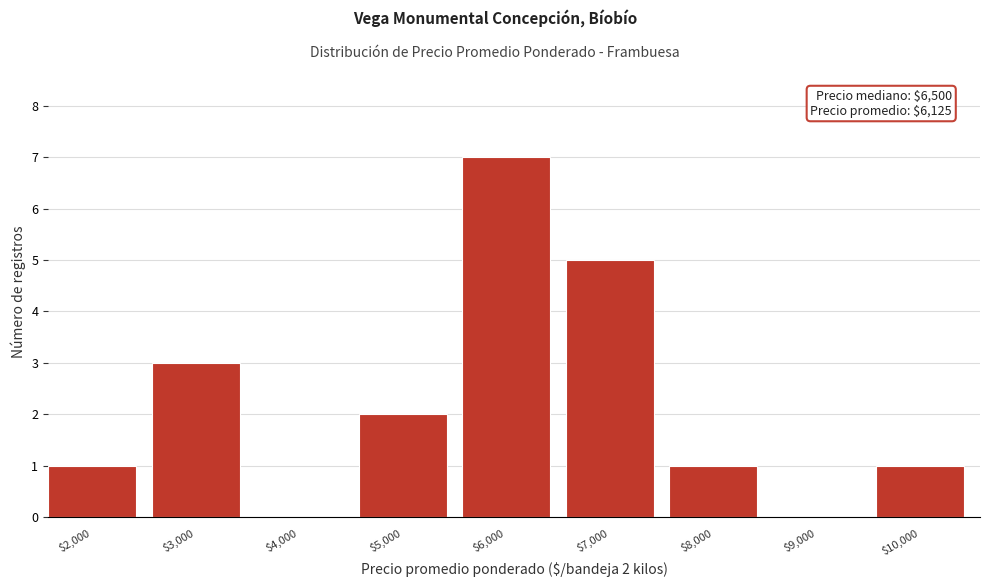

What is the maximum value shown in the chart?

7